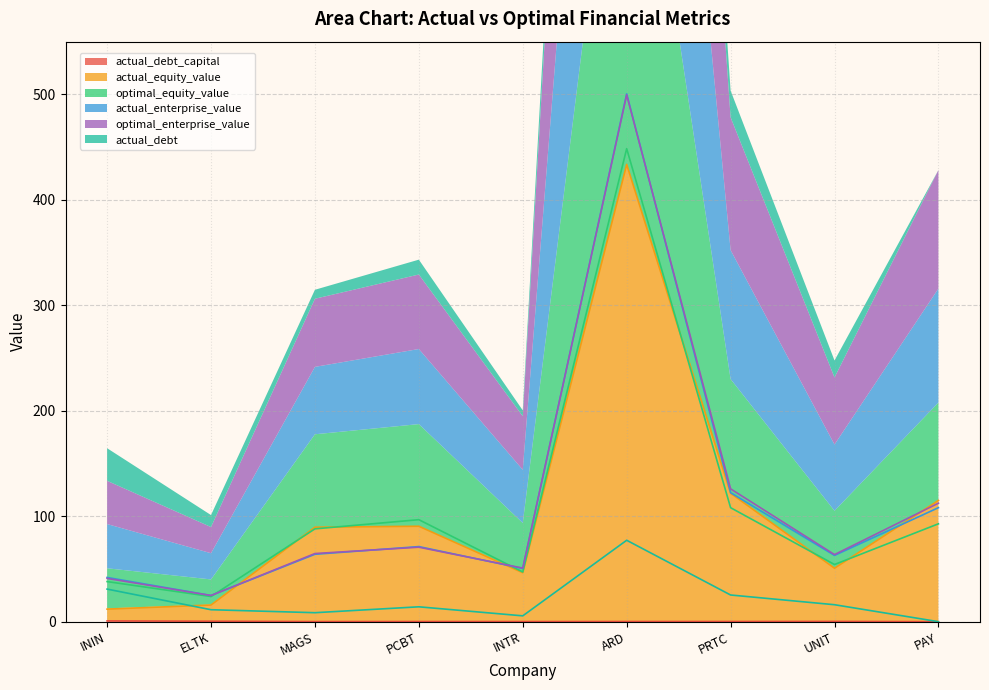

What is the value of the optimal_enterprise_value point at the 7th from the left?

125.9